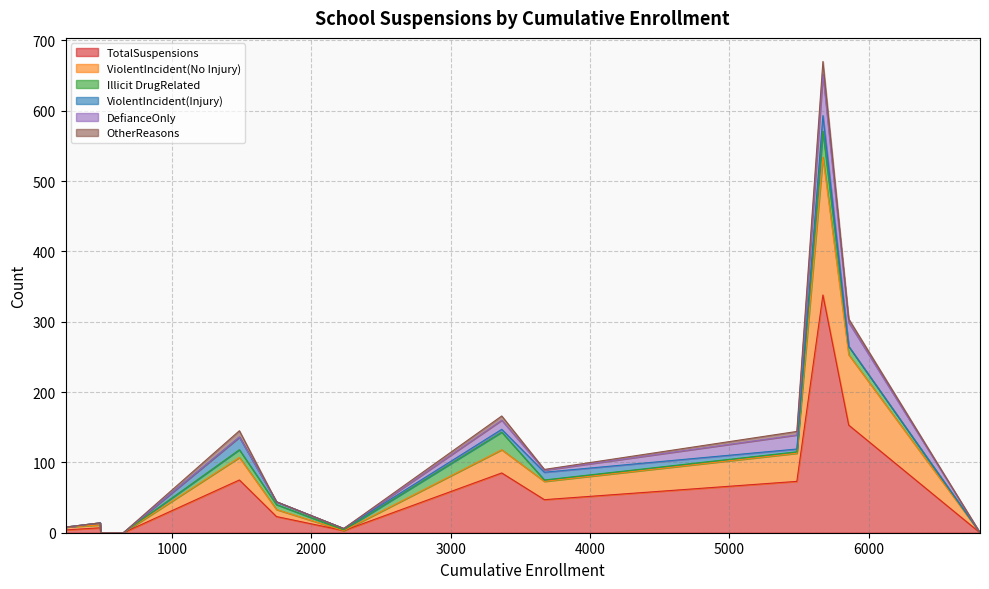

What is the maximum value for TotalSuspensions?

338